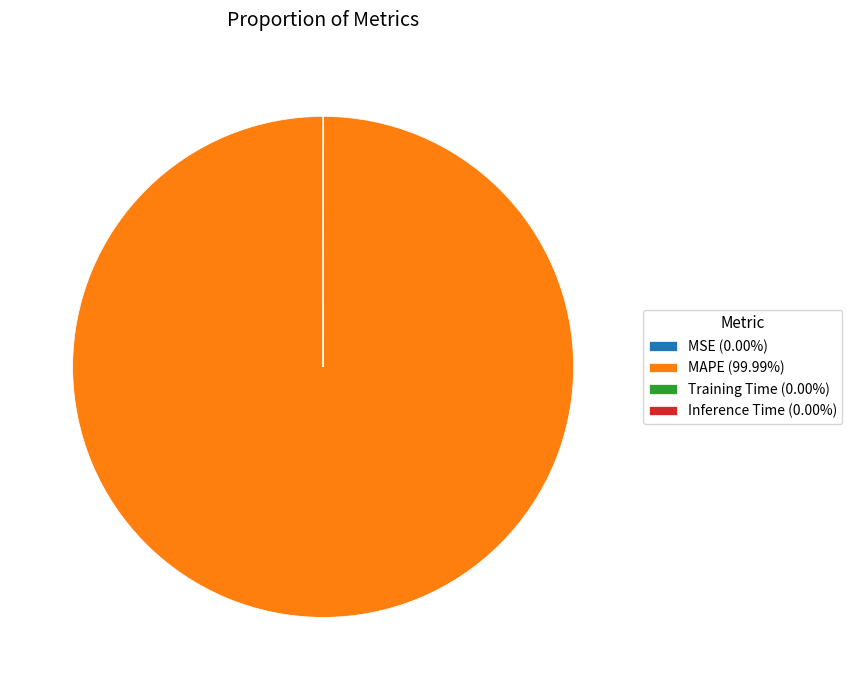

Is there any slice that represents more than half of the pie?

Yes